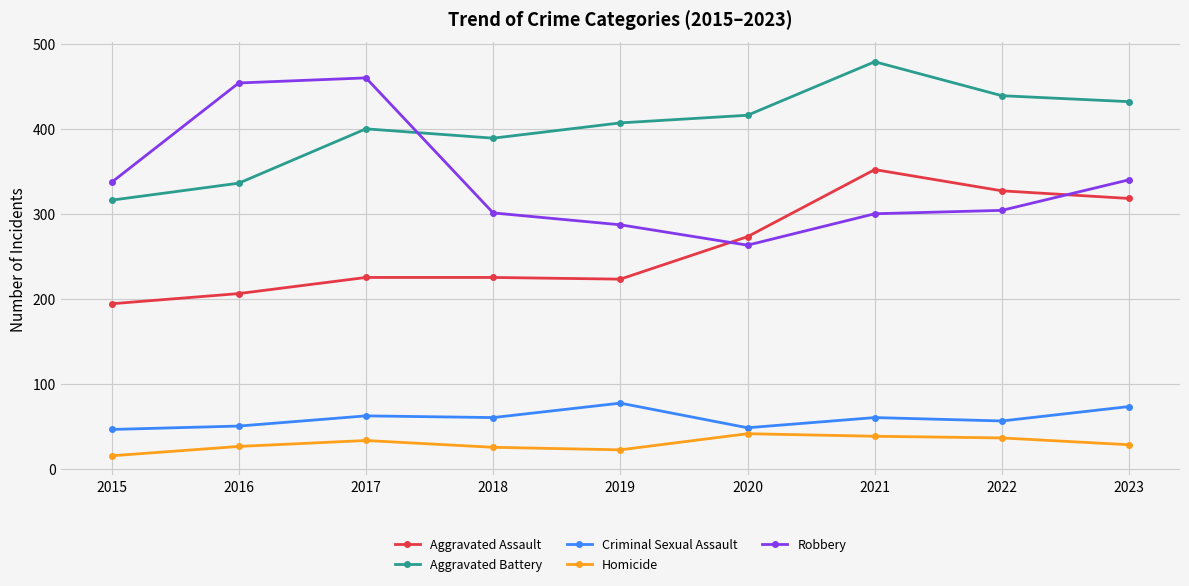

What is the minimum value for Aggravated Battery?

316